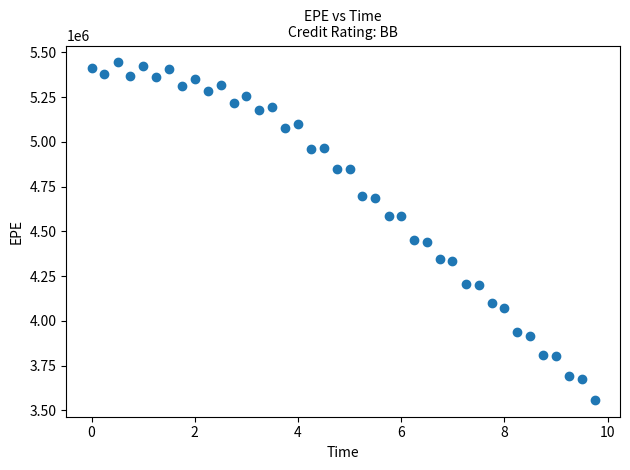

What is the range of Y values (max minus min)?

1885793.9